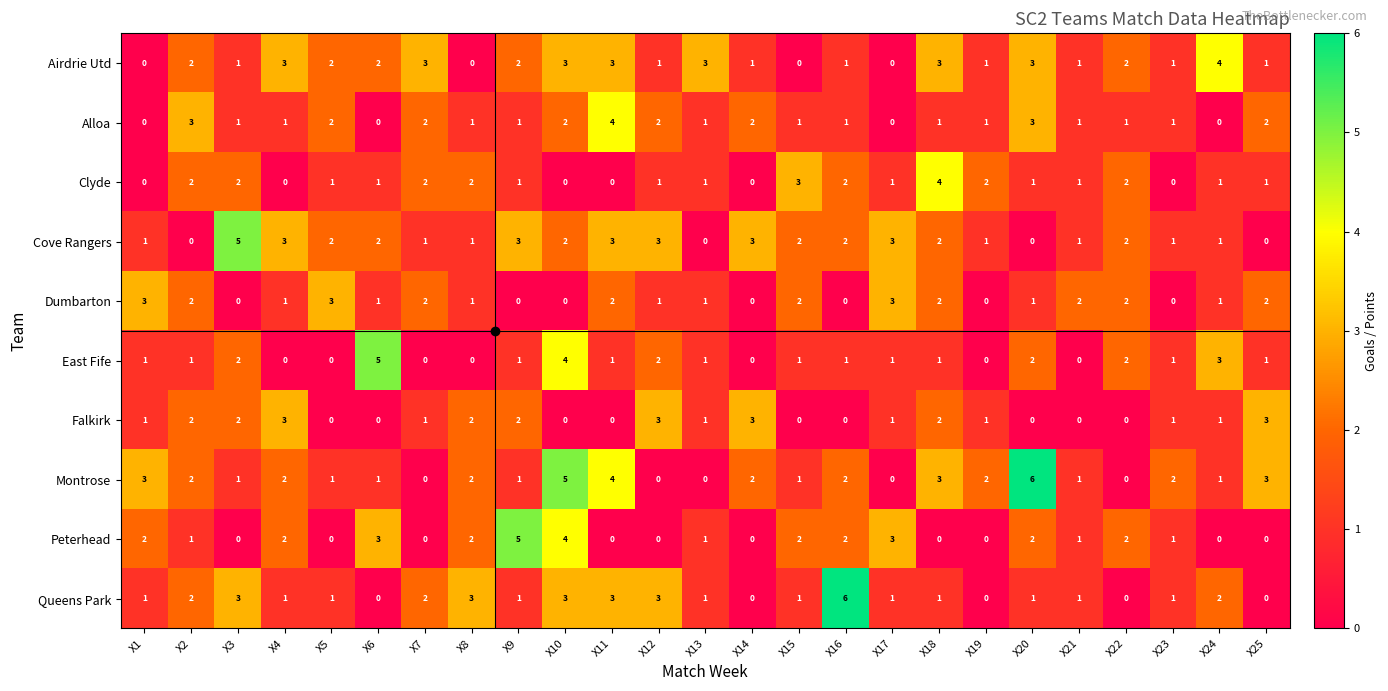

What is the sum of all East Fife values?

31